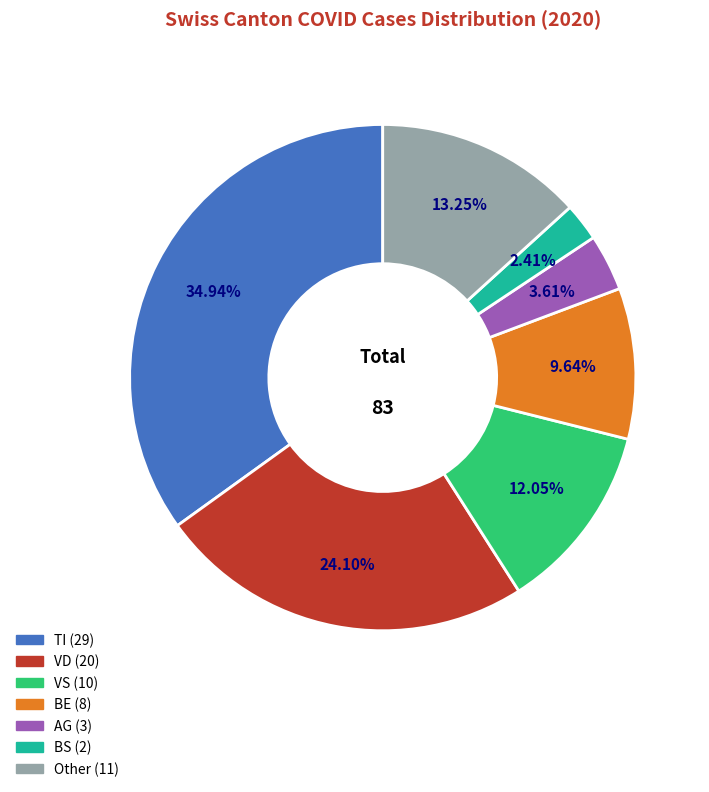

How many segments does this pie chart have?

7